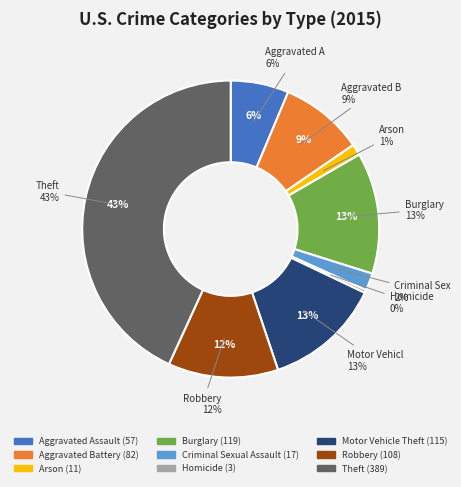

Is there any slice that represents more than half of the pie?

No